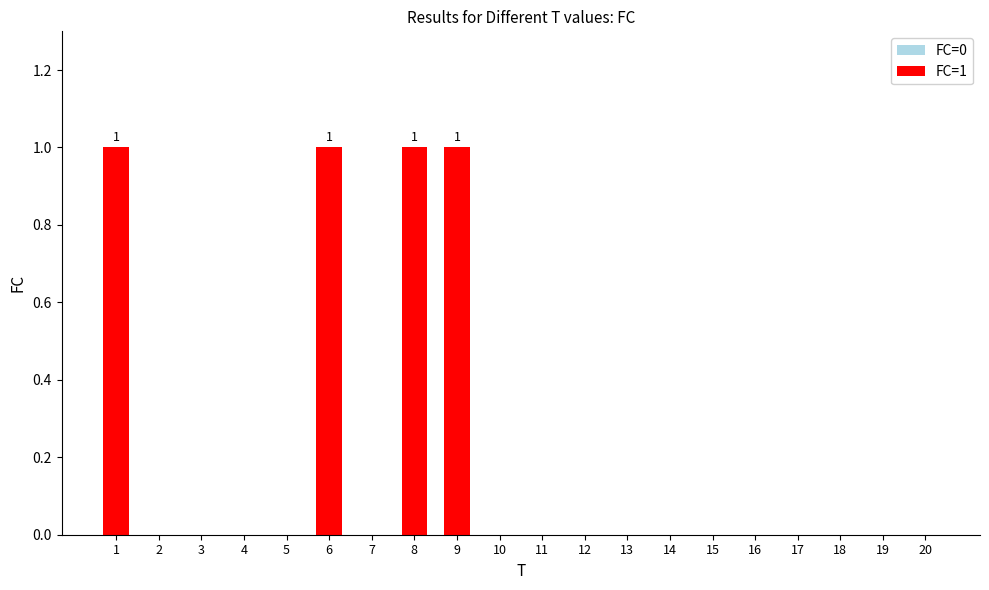

Are the bars horizontal?

No